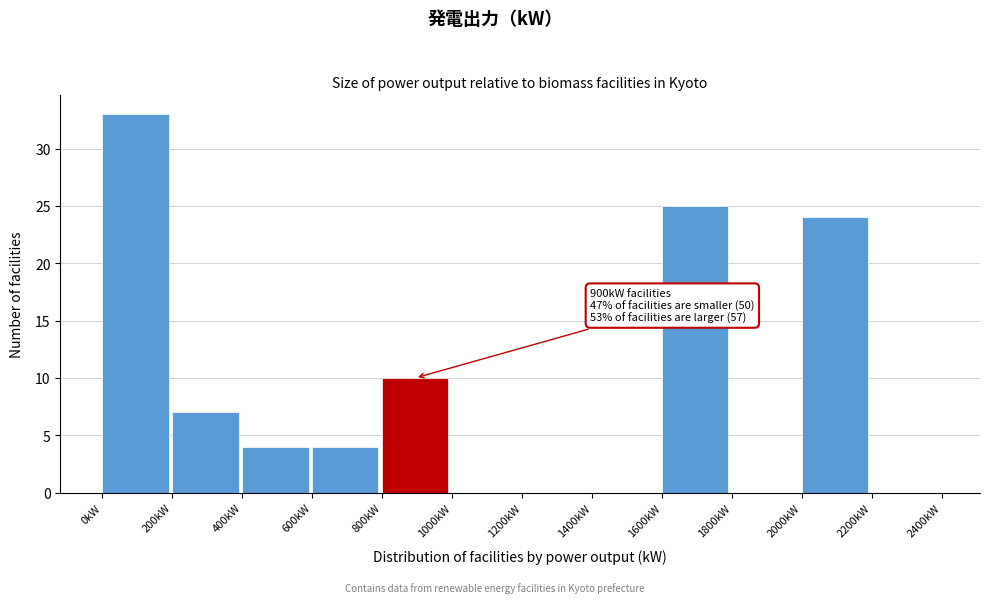

Which range on the x-axis has the tallest bar?

0 to 200